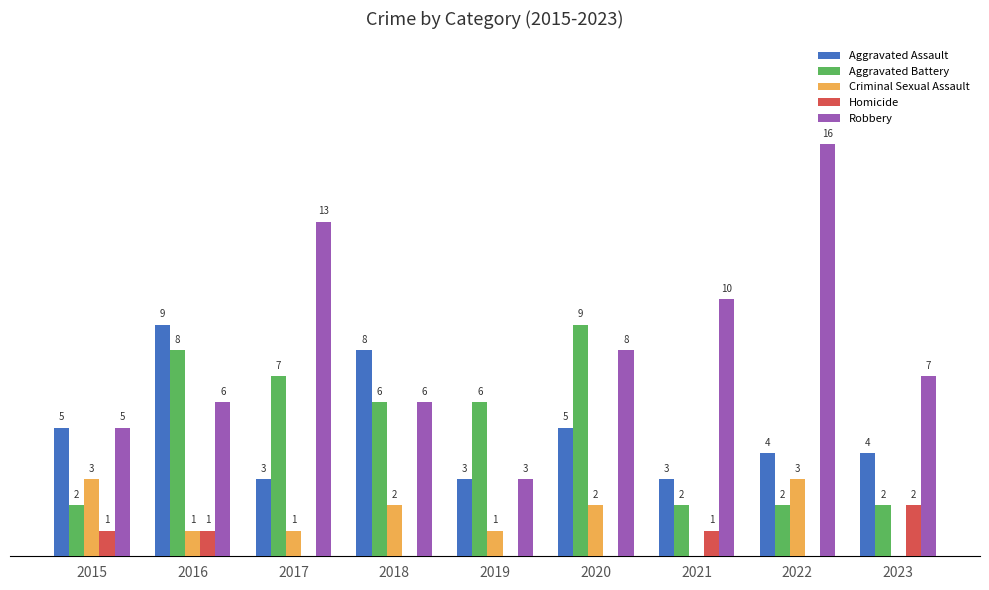

Which series changed the most between 2018 and 2019?

Aggravated Assault